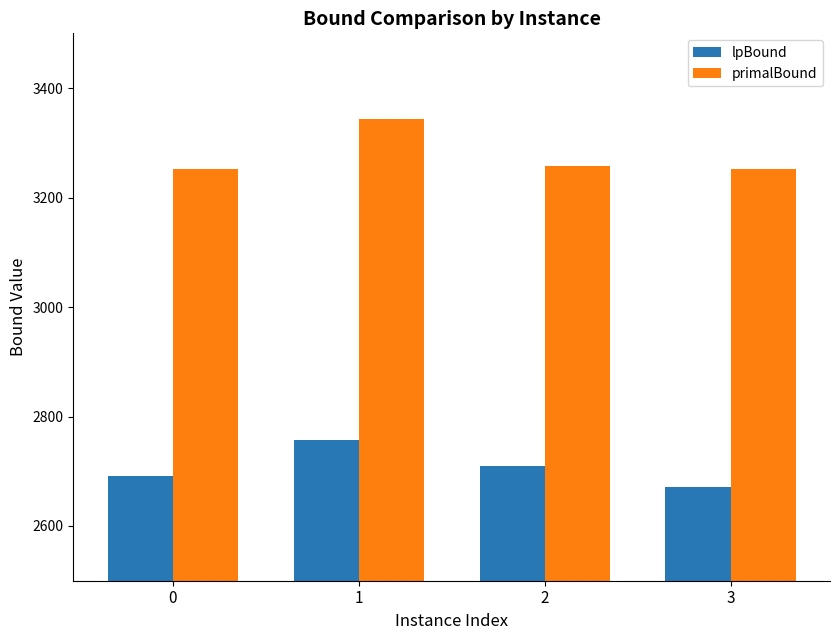

Which series has the widest spread of values?

primalBound